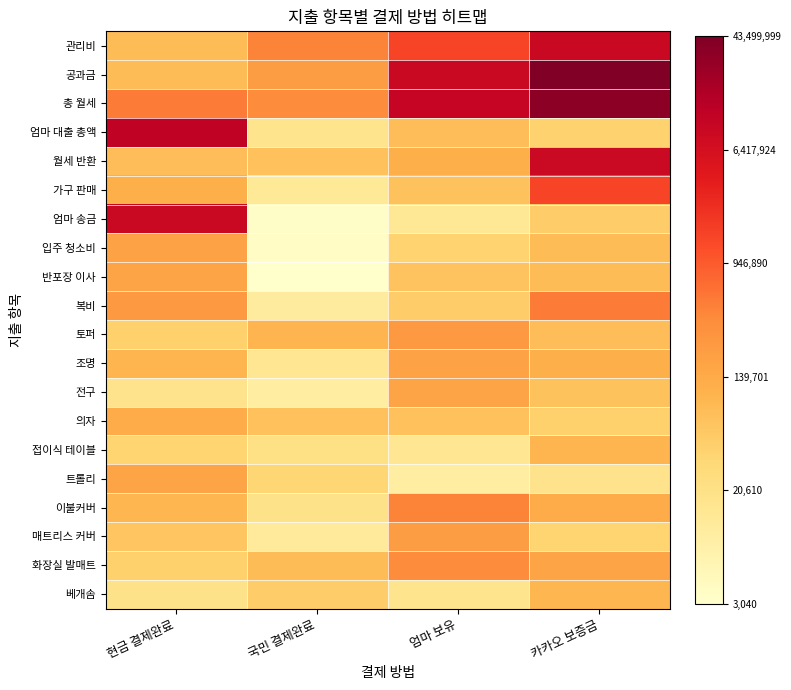

At which category is the sum across all series the highest?

카카오 보증금